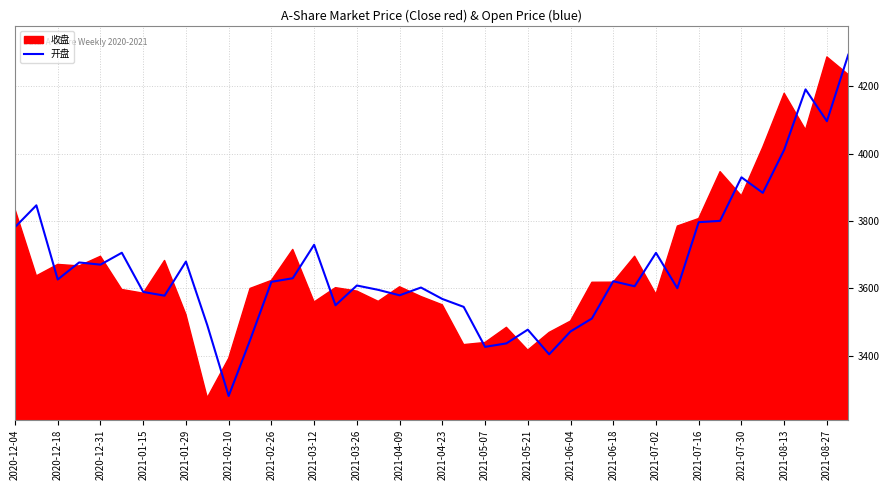

The value at 21 is 3544.9. True or false?

True